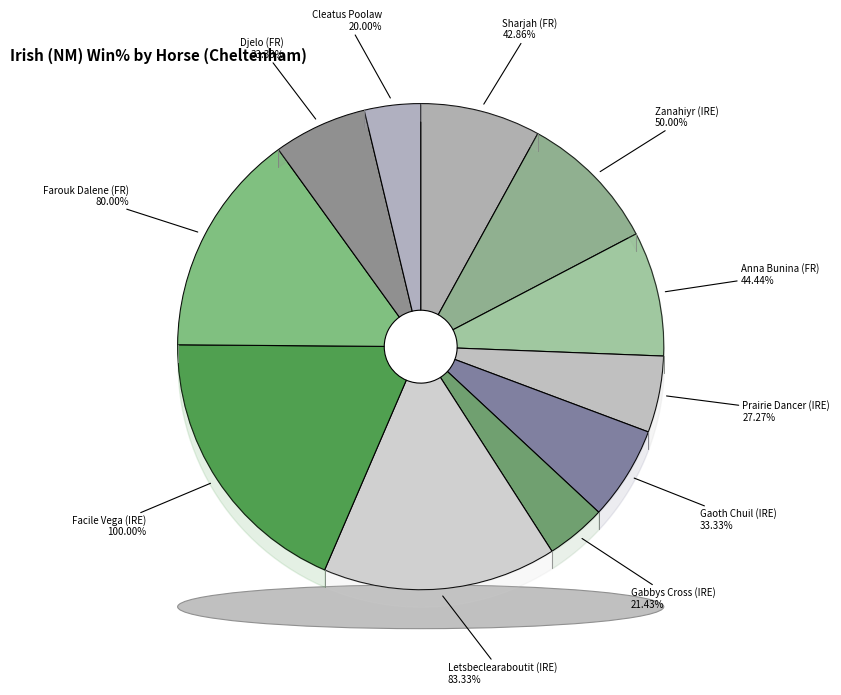

How many segments does this pie chart have?

11